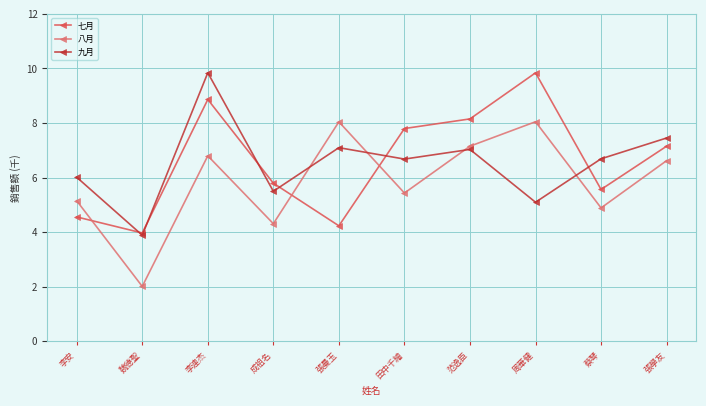

At how many categories does at least one series exceed 5?

9